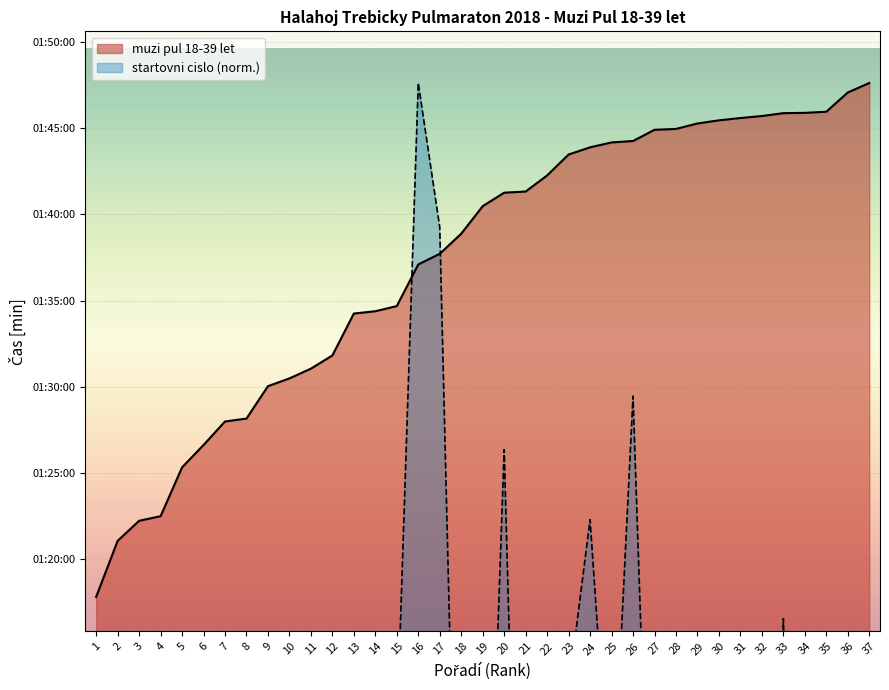

List the series in order of their peak value, lowest first.

muzi pul 18-39 let, startovni cislo